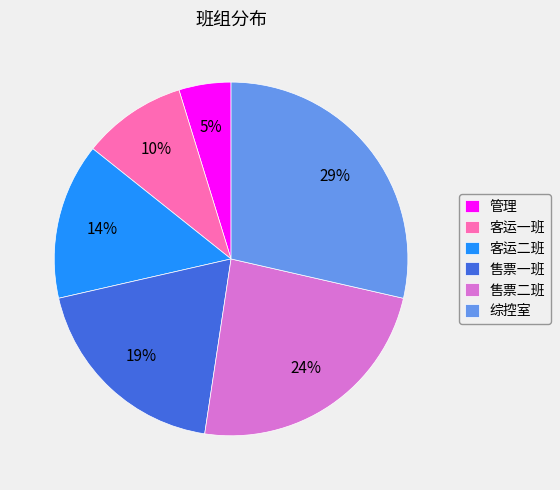

To the nearest percent, what is the difference between the largest and smallest slice percentages?

24%